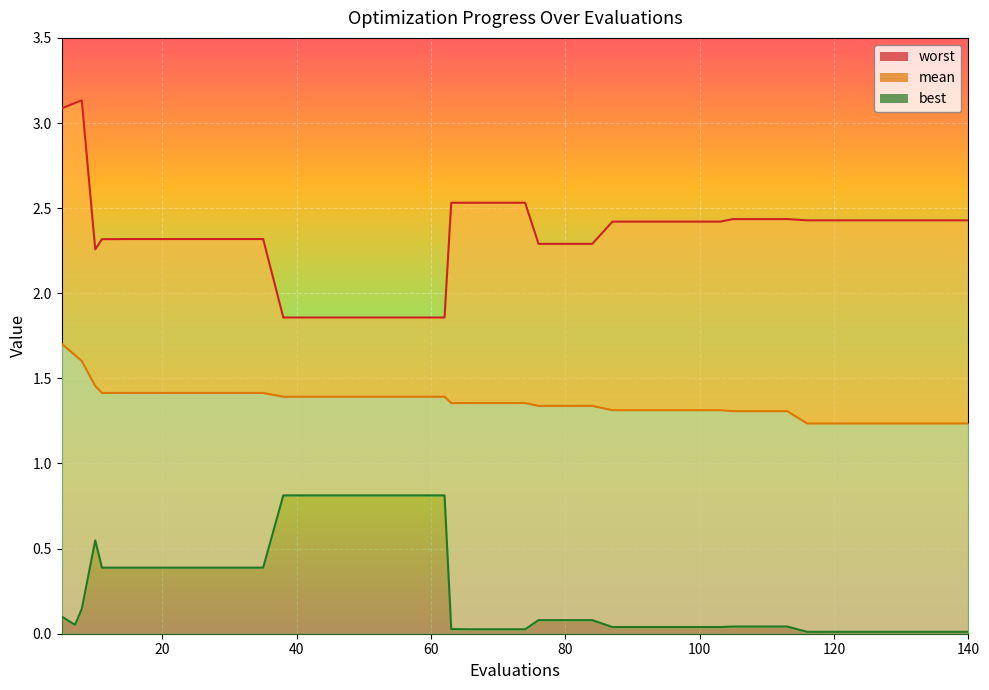

At which category is the sum across all series the highest?

5